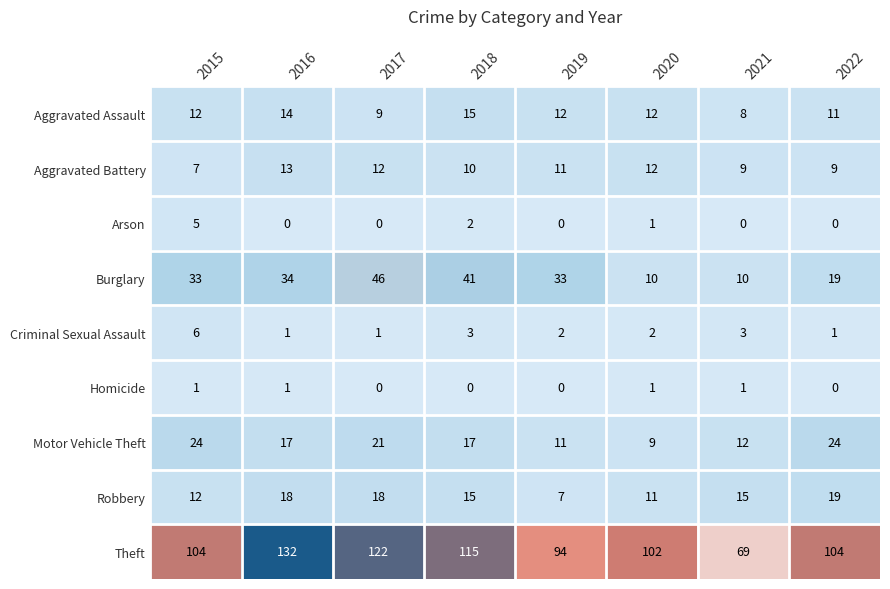

Rank the series by their maximum value, from highest to lowest.

Theft, Burglary, Motor Vehicle Theft, Robbery, Aggravated Assault, Aggravated Battery, Criminal Sexual Assault, Arson, Homicide